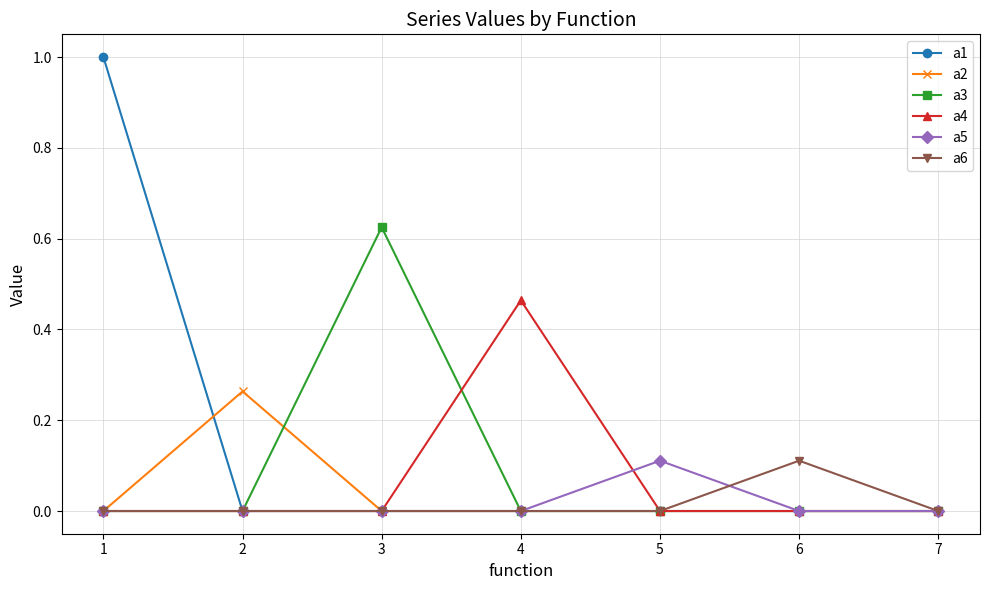

True or false: a2 has a value of 0.0 at 3.

True